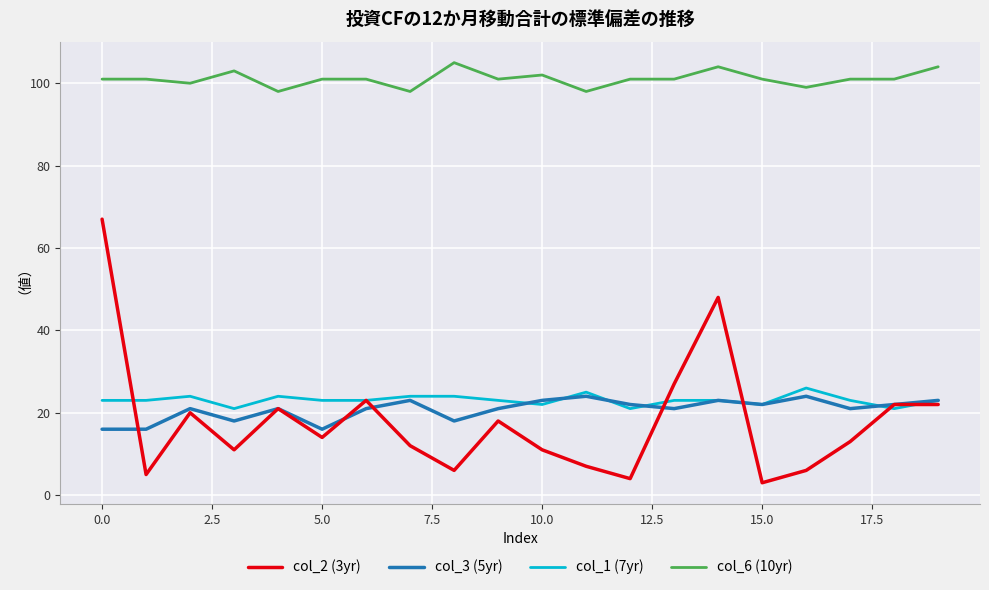

How many distinct data groups are displayed?

4